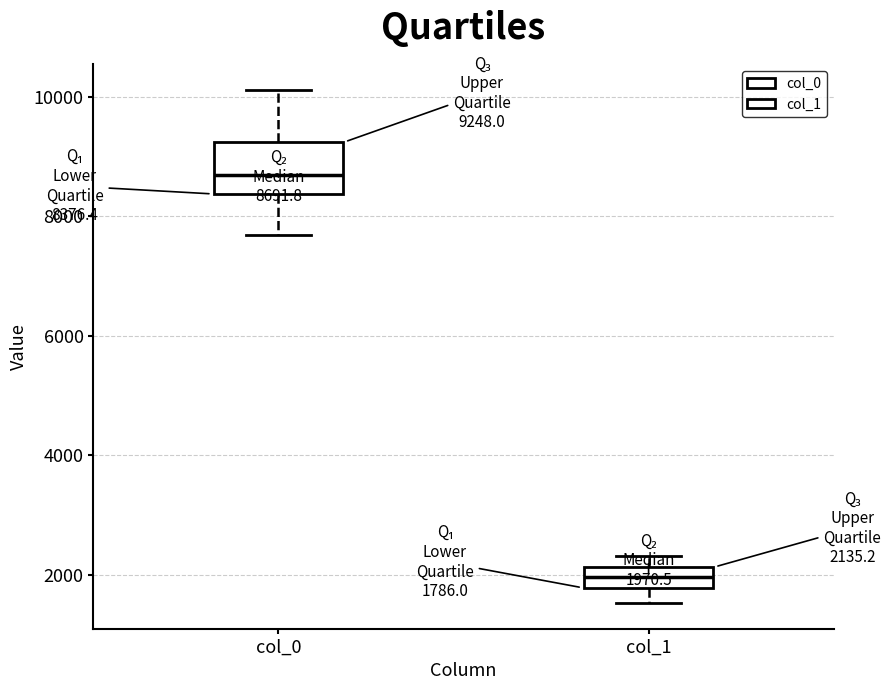

Comparing the boxes themselves (not the whiskers), which one is the tallest?

col_0